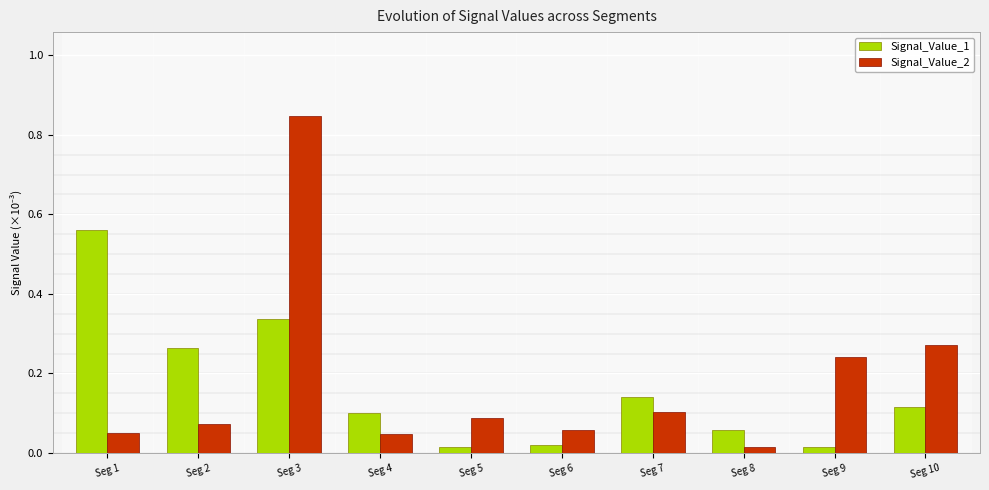

At which label does Signal_Value_2 reach its minimum?

Seg 8